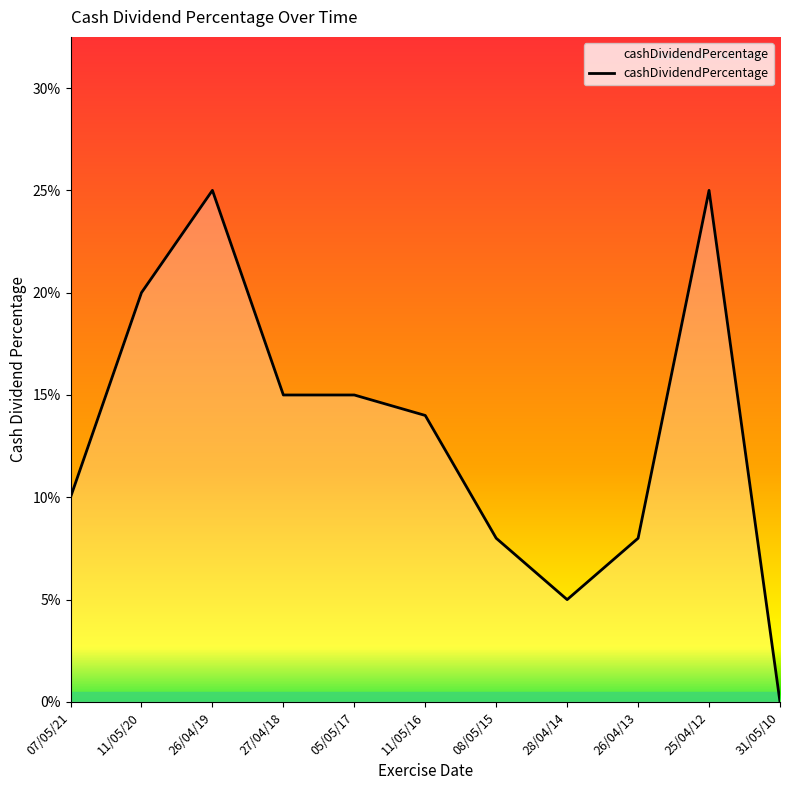

Does the chart display data point markers on the line(s)?

No